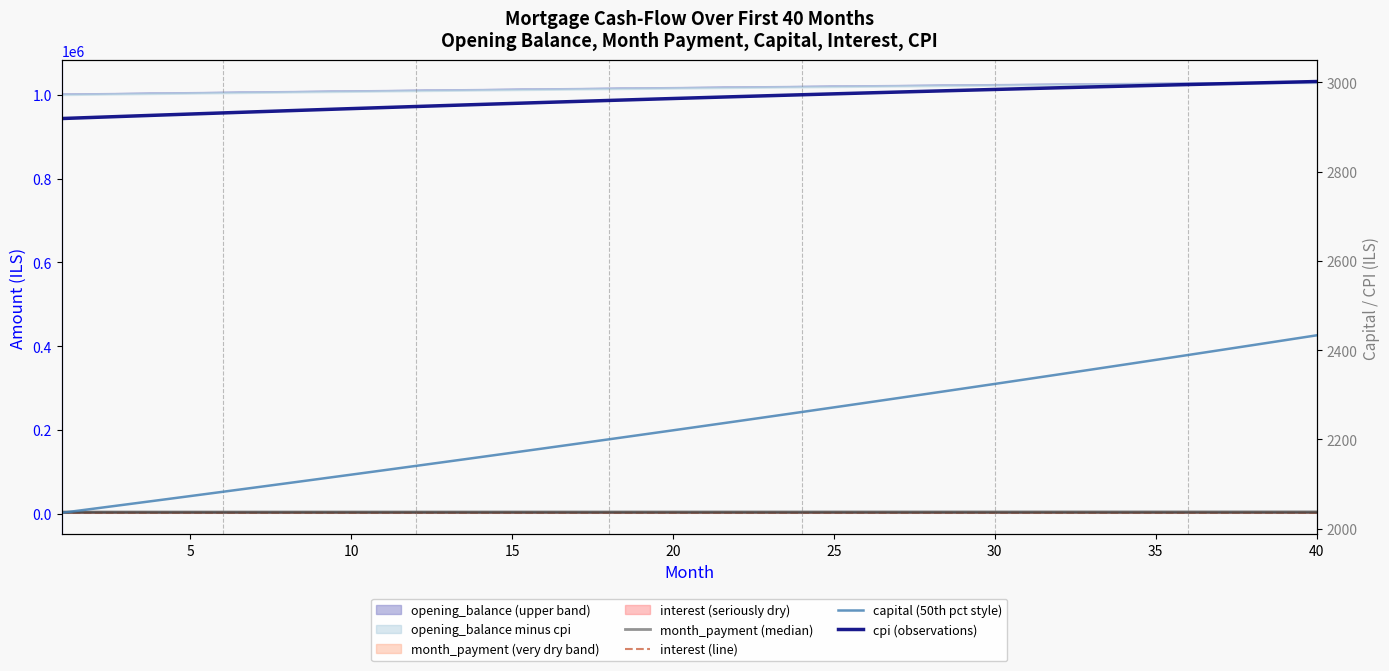

How many data points in cpi (observations) are less than 2966?

20